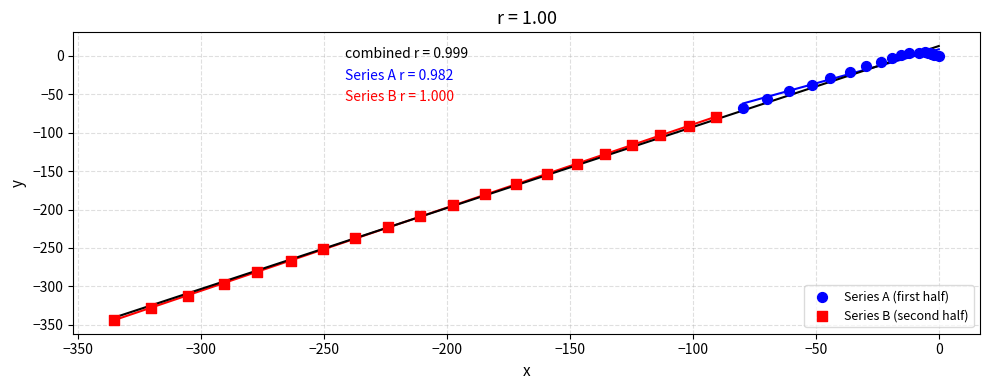

What are all the series names shown in the legend?

Series A (first half), Series B (second half)